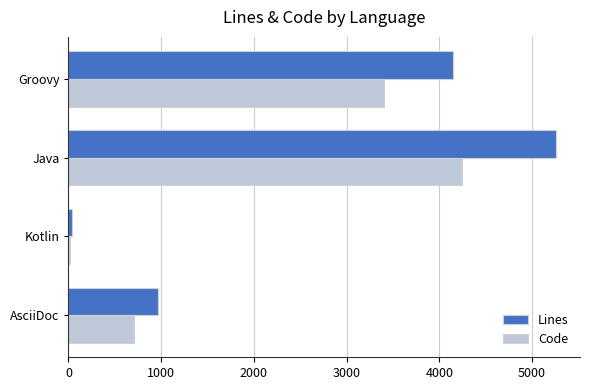

The value of Code at Groovy is 4690. True or false?

False